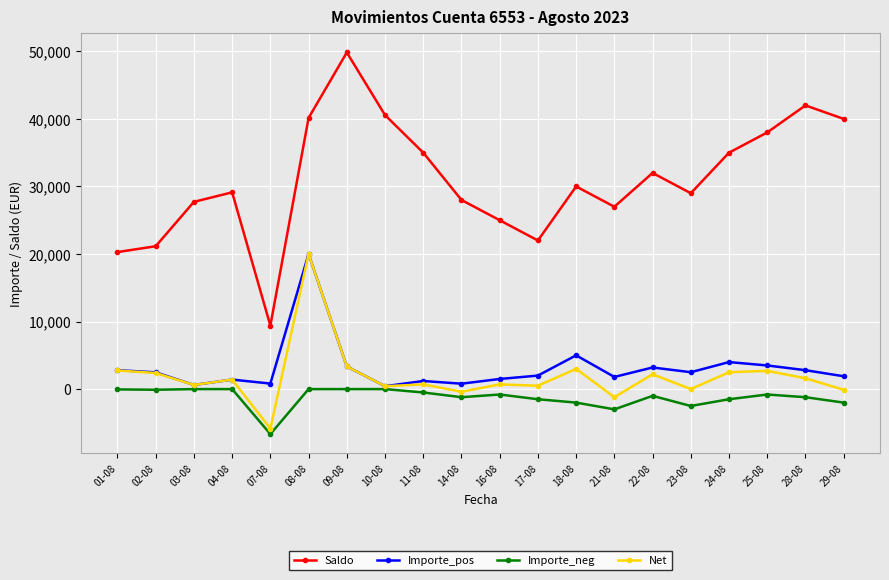

Where does the Importe_neg series first go above -800?

01-08